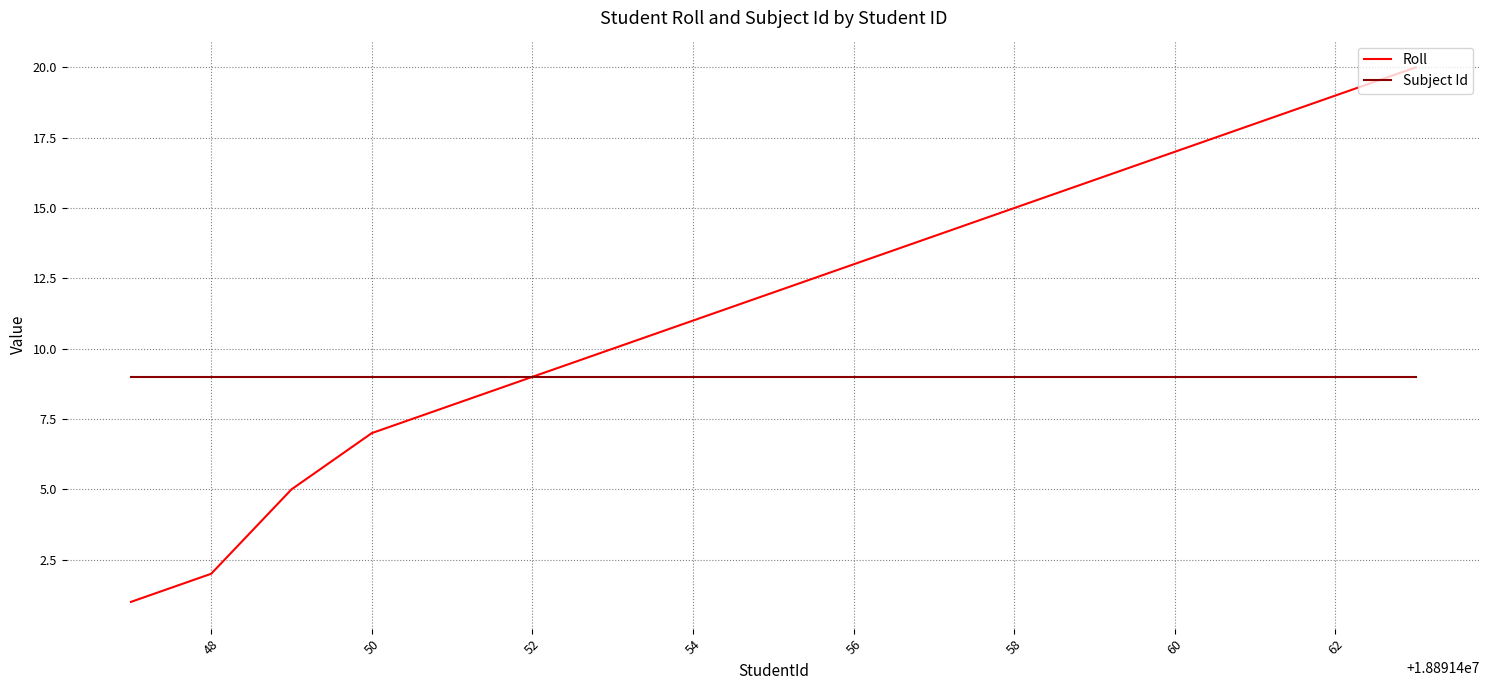

Which series has the widest spread of values?

Roll